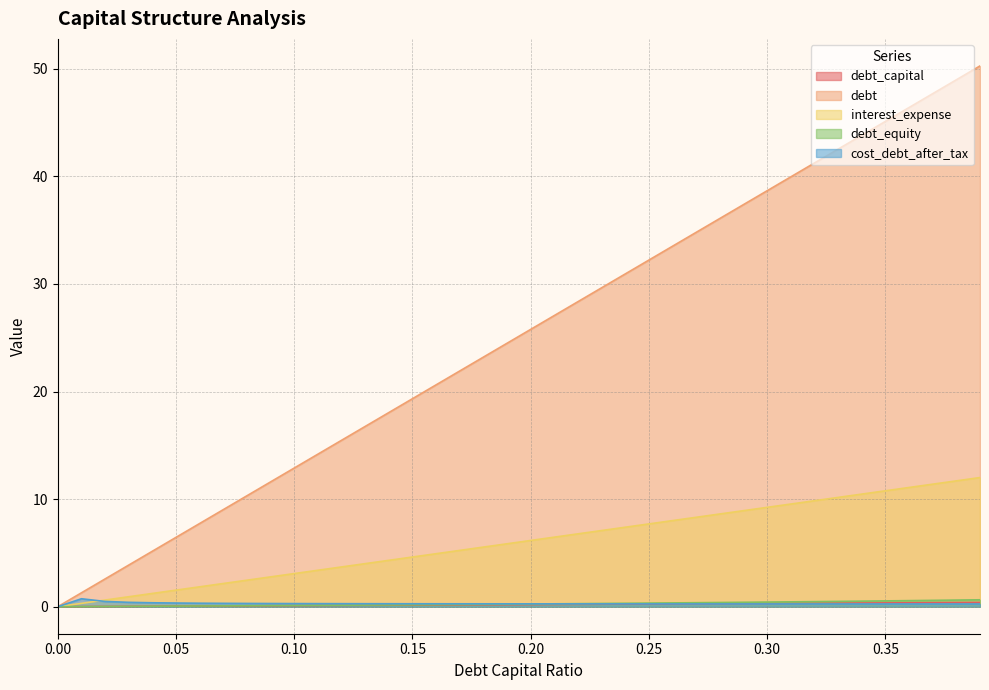

List the series in order of their peak value, highest first.

debt, interest_expense, cost_debt_after_tax, debt_equity, debt_capital